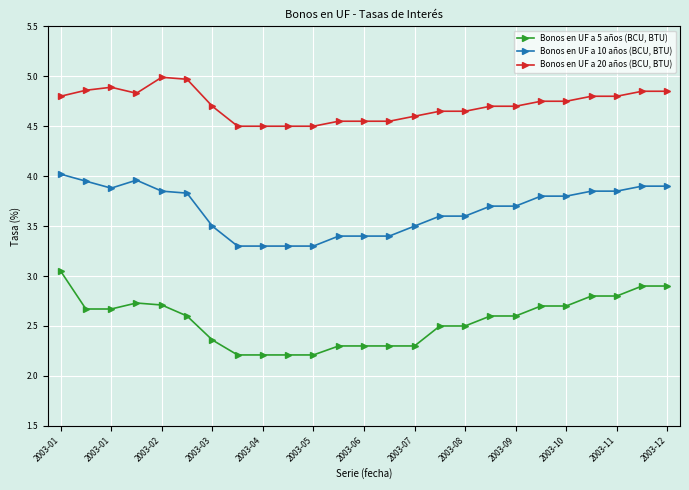

What is the difference between the maximum and minimum values in the Bonos en UF a 20 años (BCU, BTU) series?

0.5